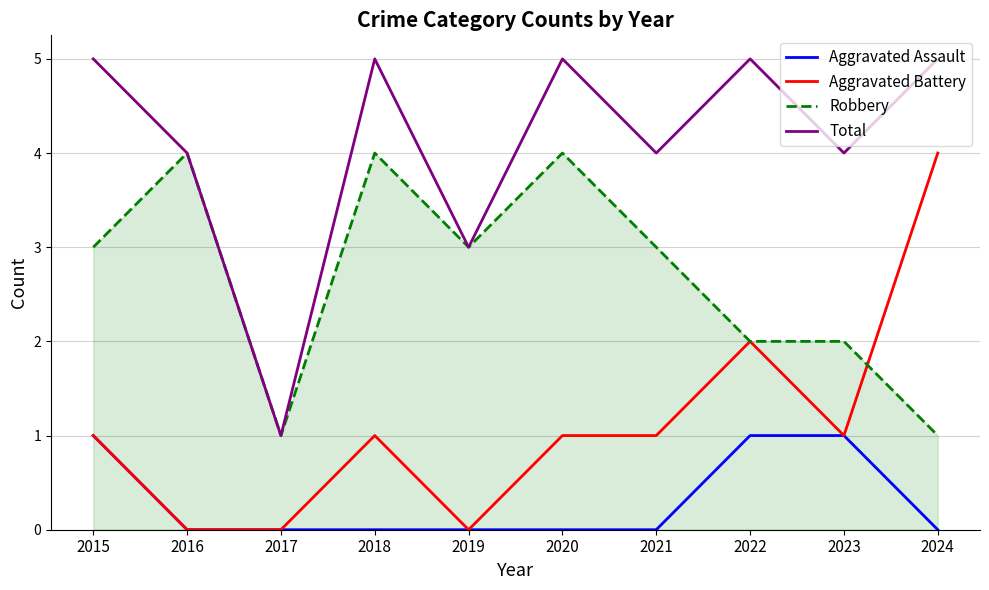

What is the total value across all series at 2023?

8